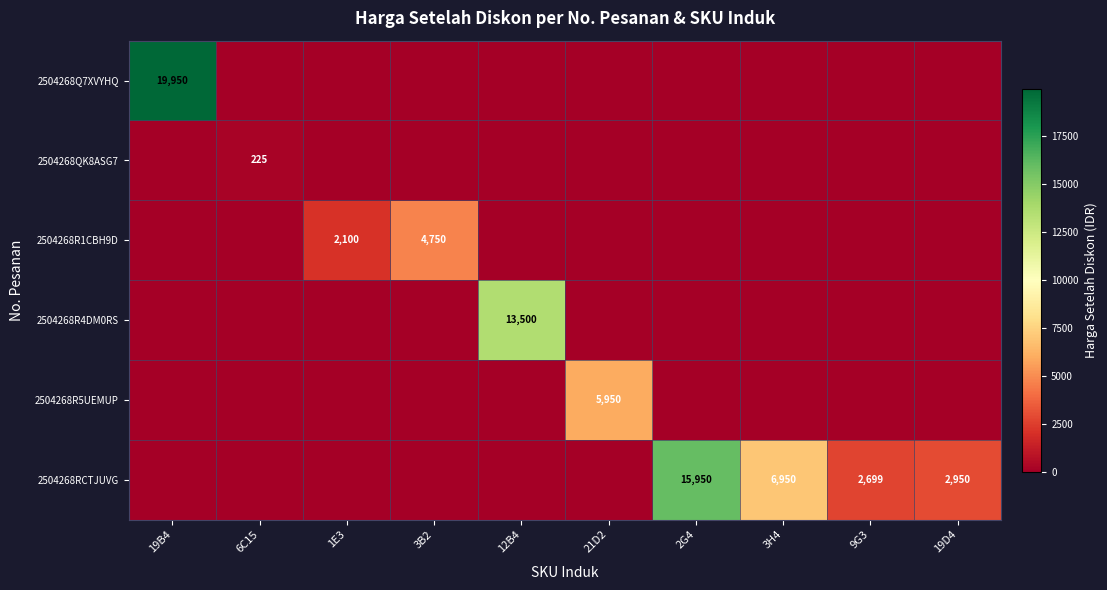

Is it true that 2504268Q7XVYHQ equals 19950 at 19B4?

True